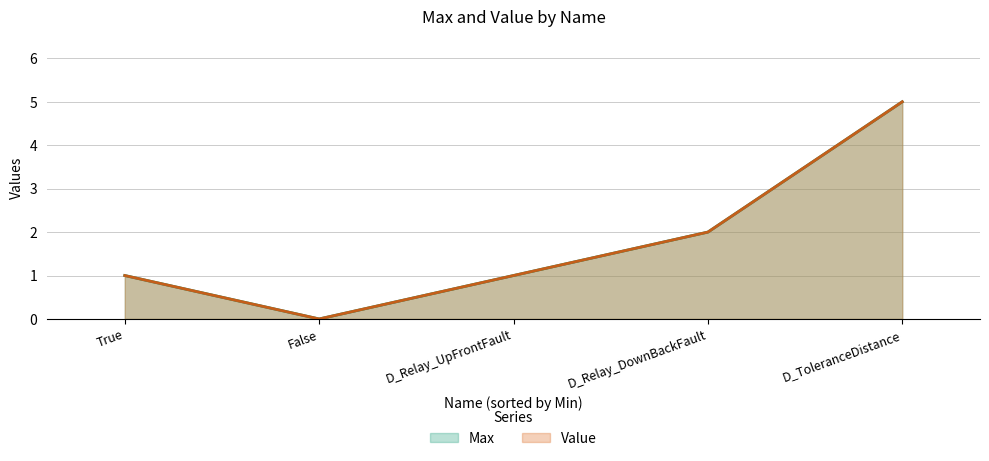

What is the maximum value for Max?

5